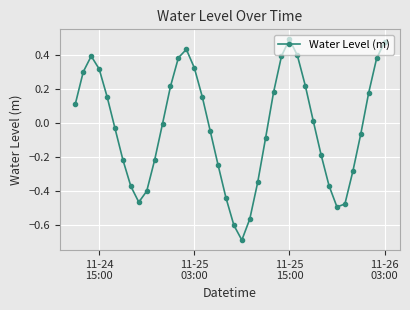

Count the number of categories in the chart.

40